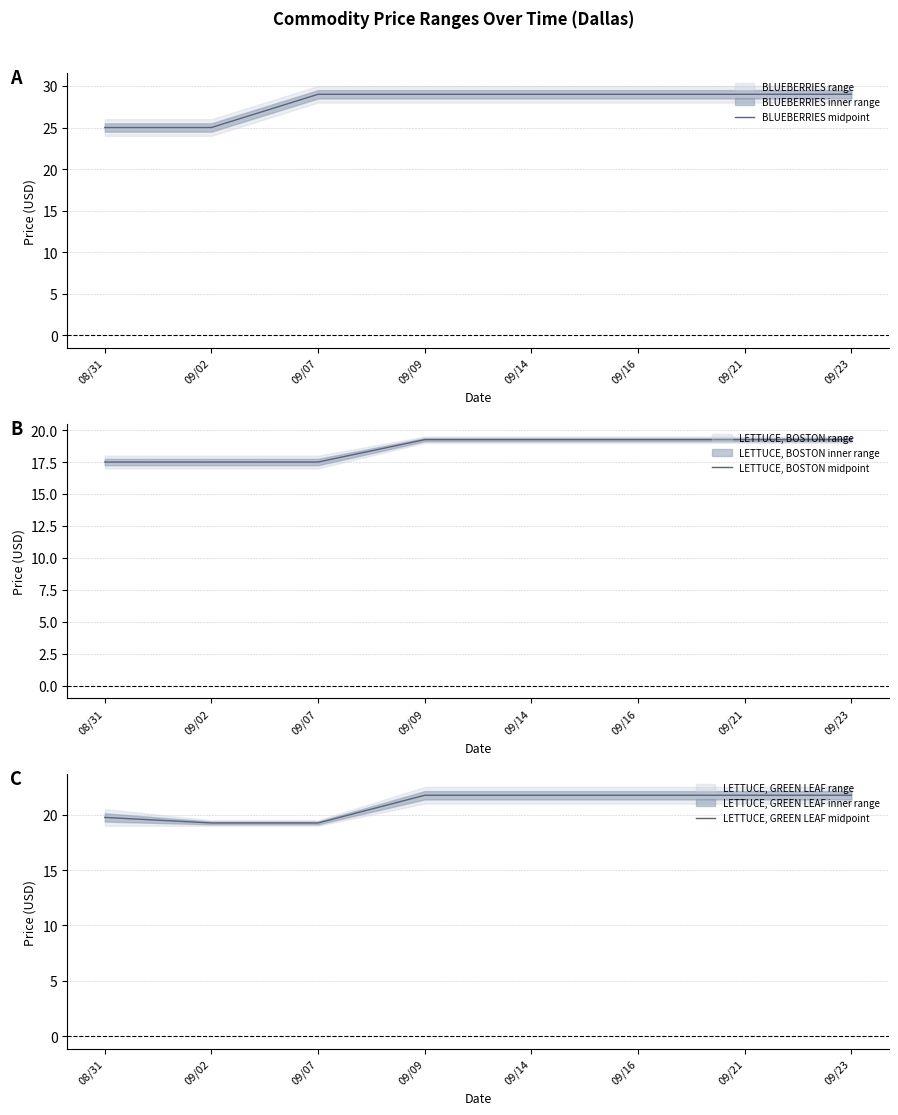

What is the minimum value for LETTUCE, GREEN LEAF midpoint?

19.2